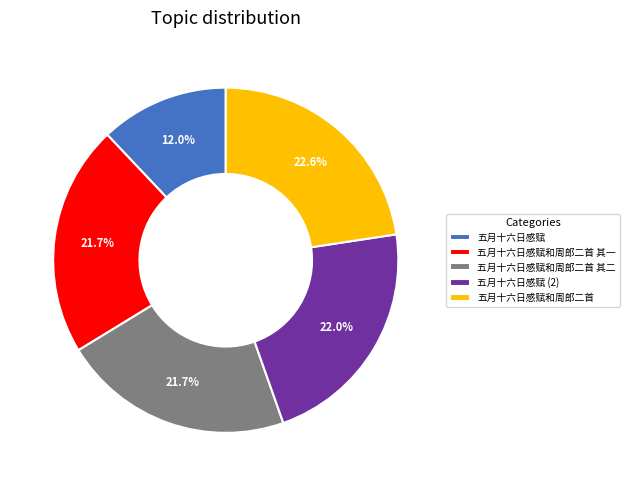

Combined, what portion of the pie is 五月十六日感赋和周郎二首 and 五月十六日感赋和周郎二首 其二?

44.3%